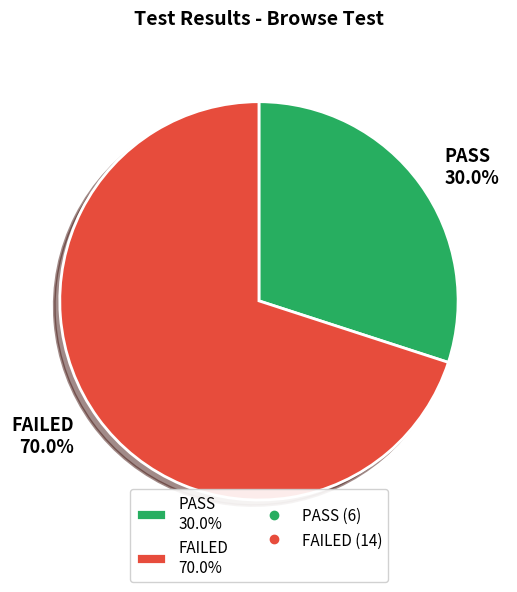

The FAILED slice represents 70% of the pie. True or false?

True